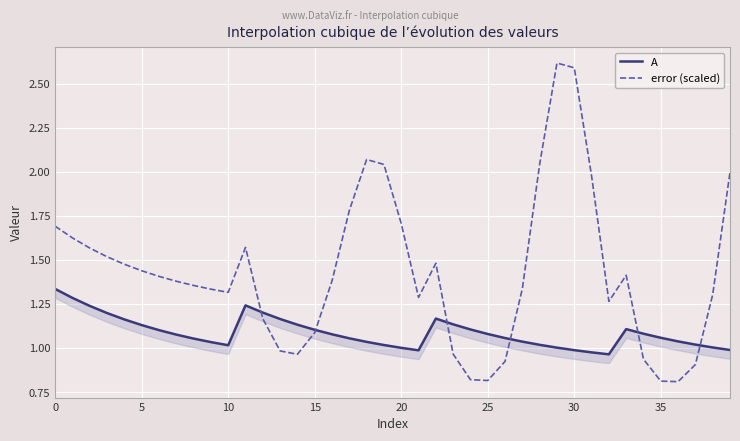

What is the maximum value for error (scaled)?

2.6